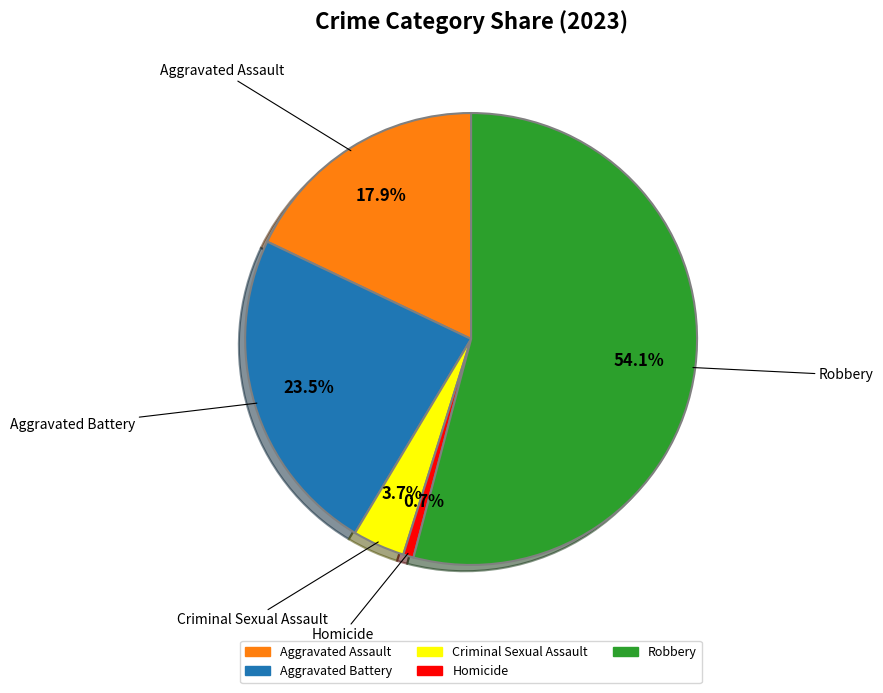

How many segments does this pie chart have?

5